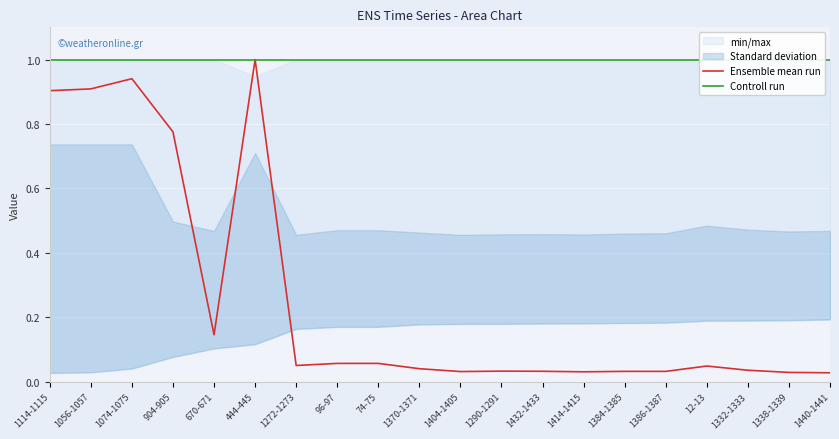

Reading right to left, extract all data points from this chart.

Ensemble mean run: 0.0	0.0	0.0	0.0	0.0	0.0	0.0	0.0	0.0	0.0	0.0	0.1	0.1	0.1	1.0	0.1	0.8	0.9	0.9	0.9
Controll run: 1.0	1.0	1.0	1.0	1.0	1.0	1.0	1.0	1.0	1.0	1.0	1.0	1.0	1.0	1.0	1.0	1.0	1.0	1.0	1.0